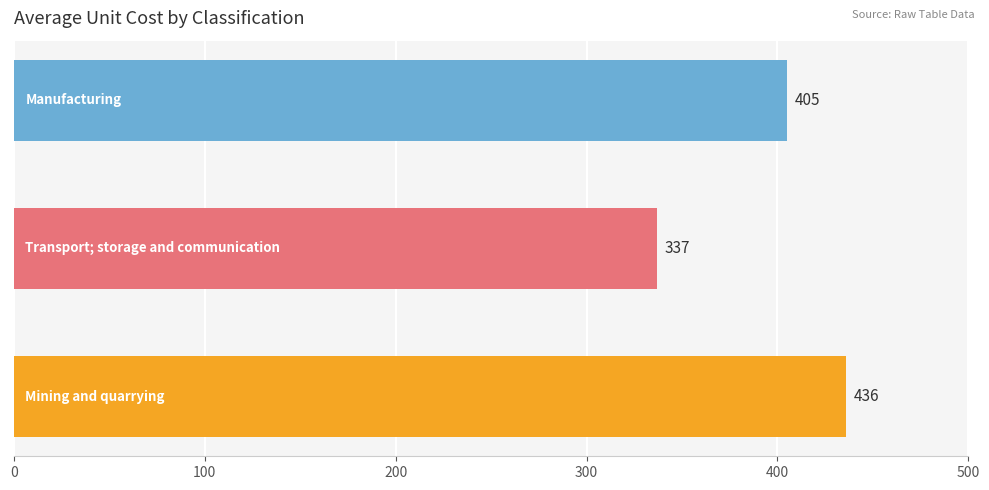

Does the chart contain any negative values?

No